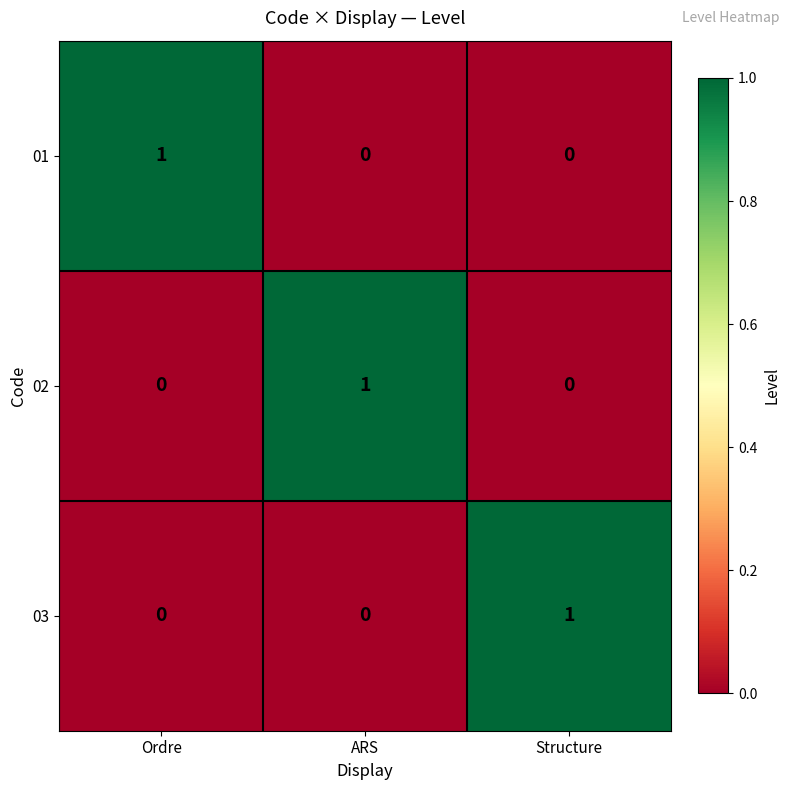

Is the value of 01 at ARS greater than the value of 02 at ARS?

No